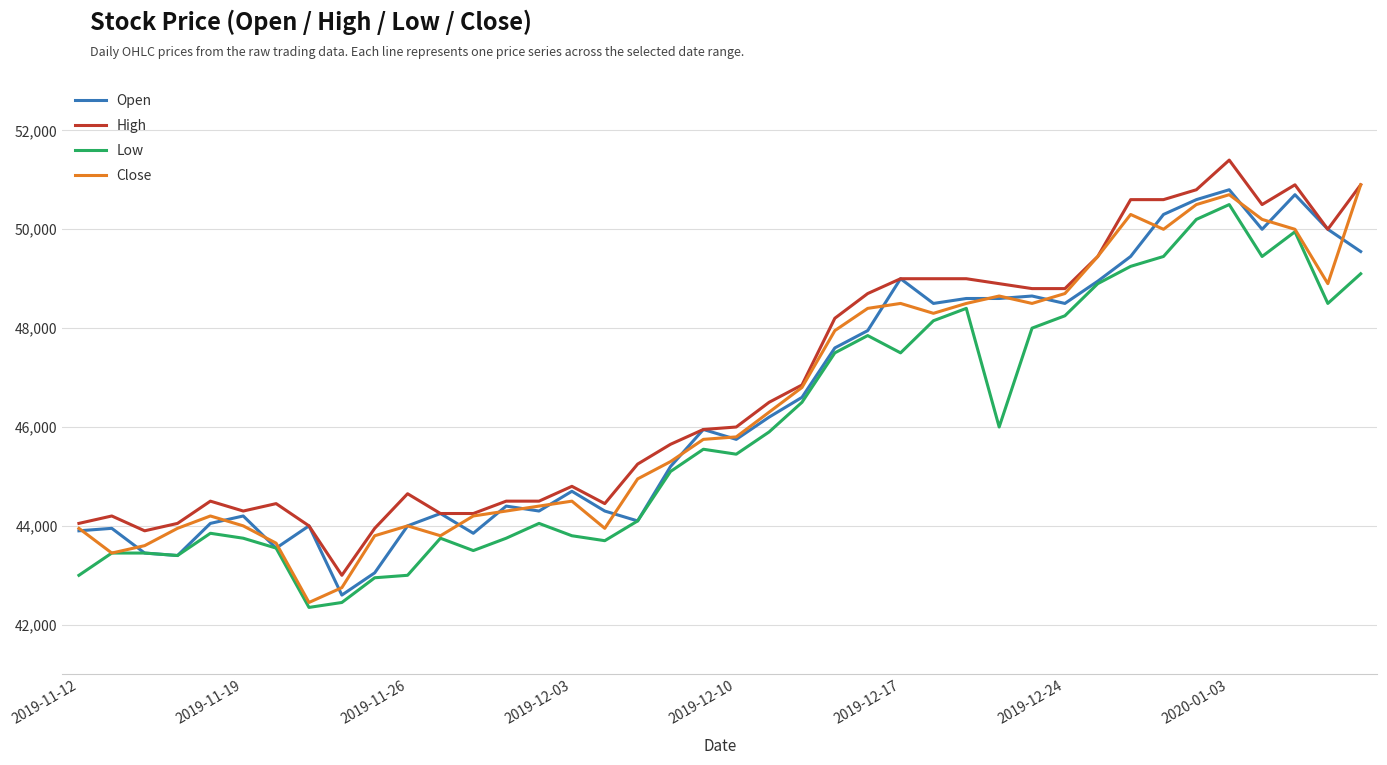

What is the minimum value shown in the chart?

42350